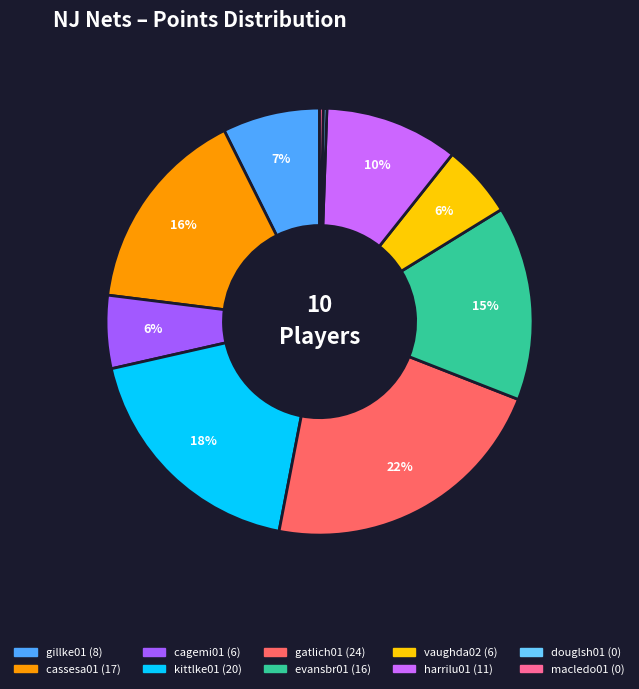

Which slice is the largest?

gatlich01